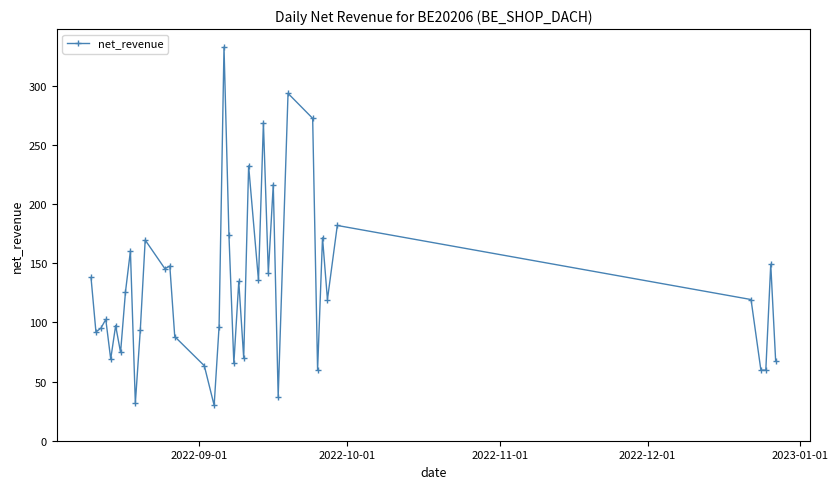

How many data points does each series have?

40